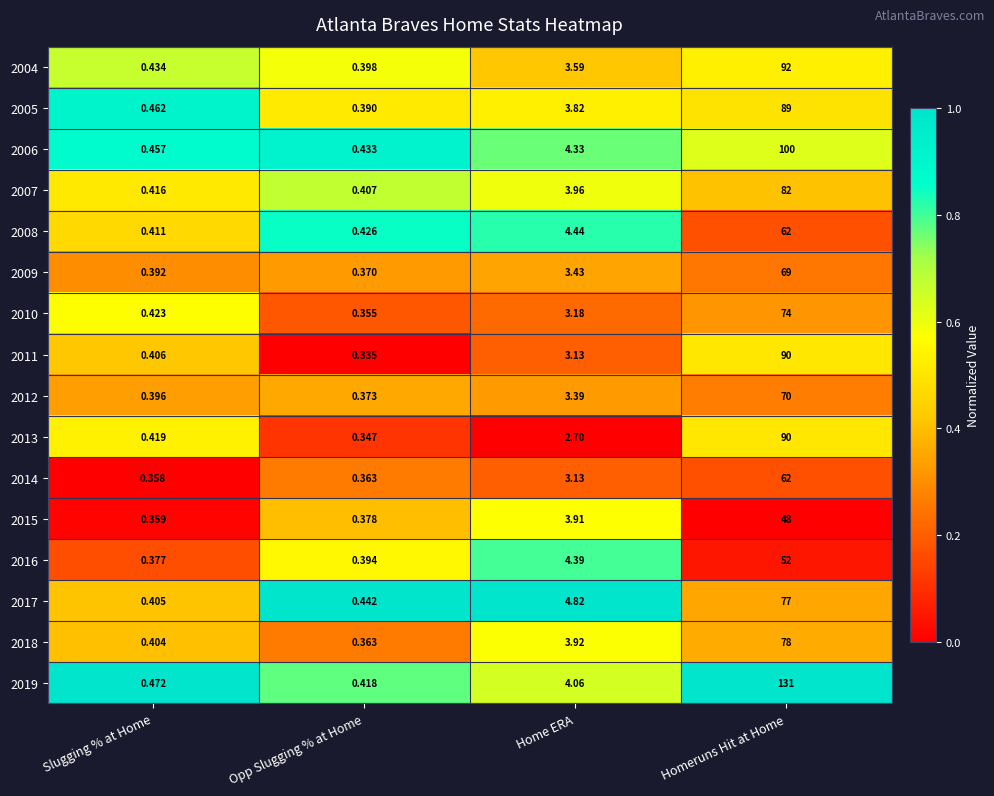

At which label is 2013 closest to 45?

Home ERA